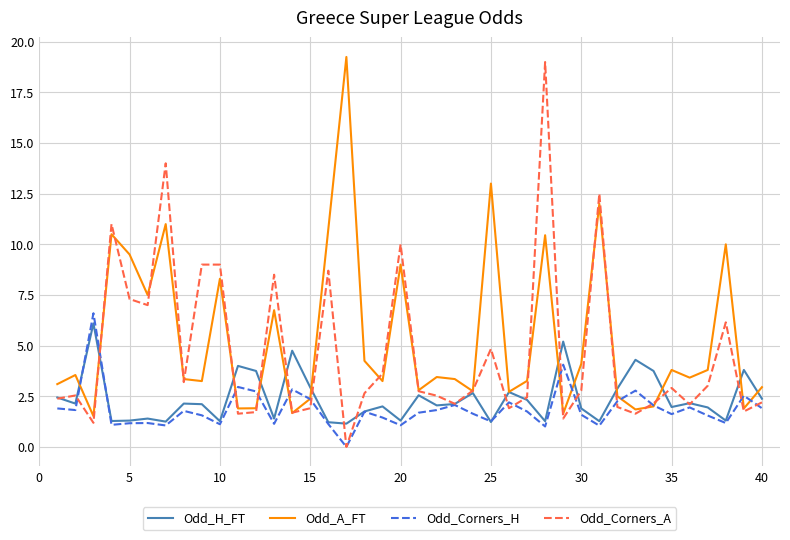

After their last crossing, which series has the higher values: Odd_Corners_H or Odd_Corners_A?

Odd_Corners_A